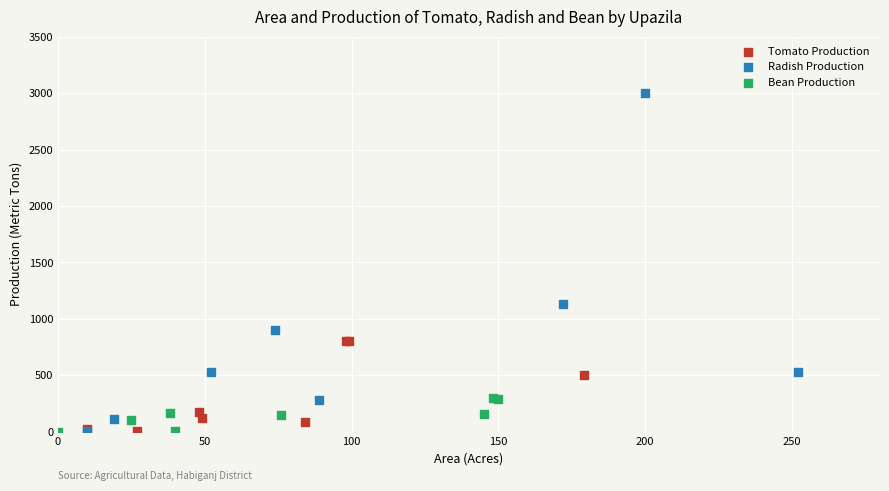

Which series has the largest Y range (max minus min)?

Radish Production